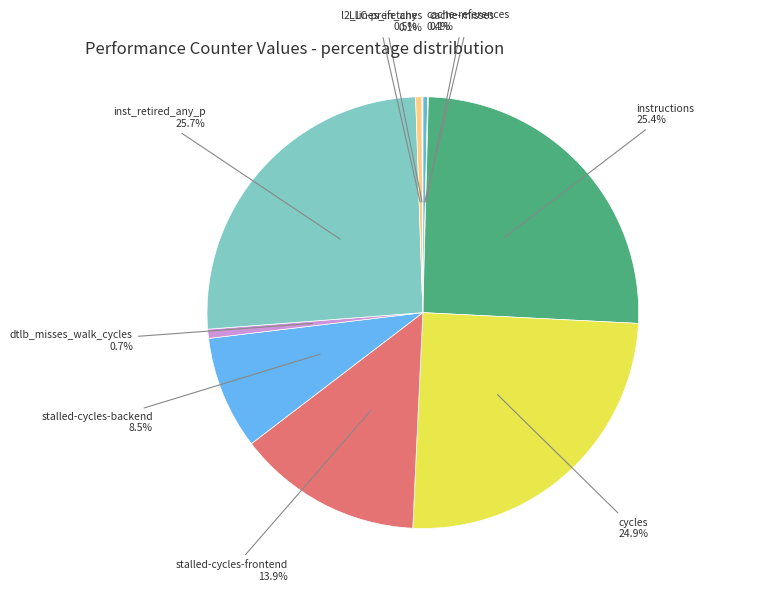

What percentage is the inst_retired_any_p slice, to the nearest percent?

26%